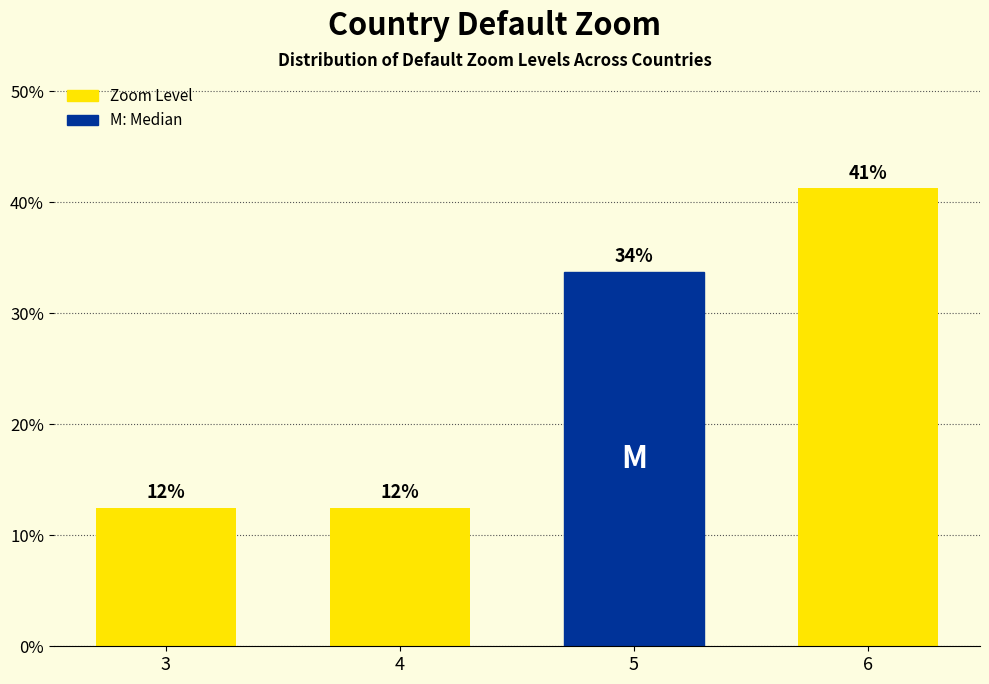

Does the chart contain any negative values?

No